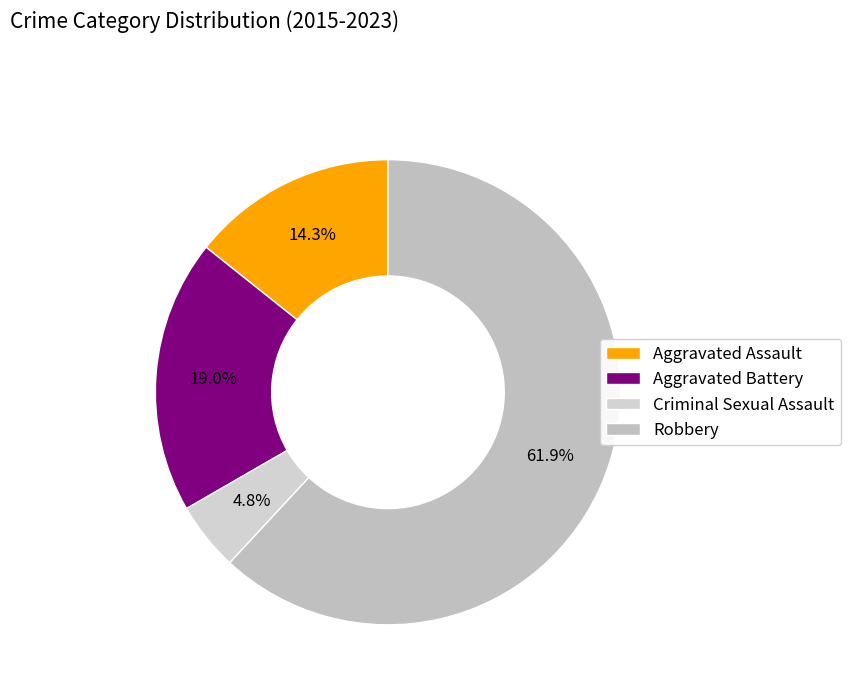

To the nearest percent, what is the combined percentage of Aggravated Battery and Robbery?

81%